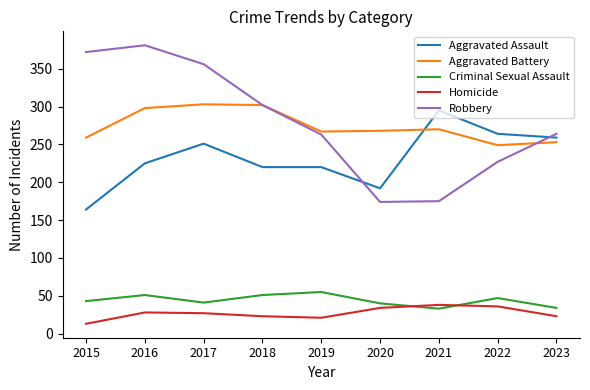

True or false: Aggravated Battery and Aggravated Assault cross at least once.

True